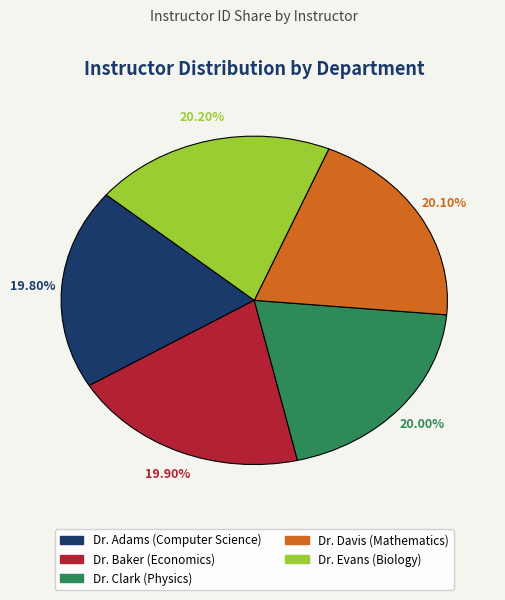

Combined, do Dr. Clark and Dr. Davis account for over 50%?

No